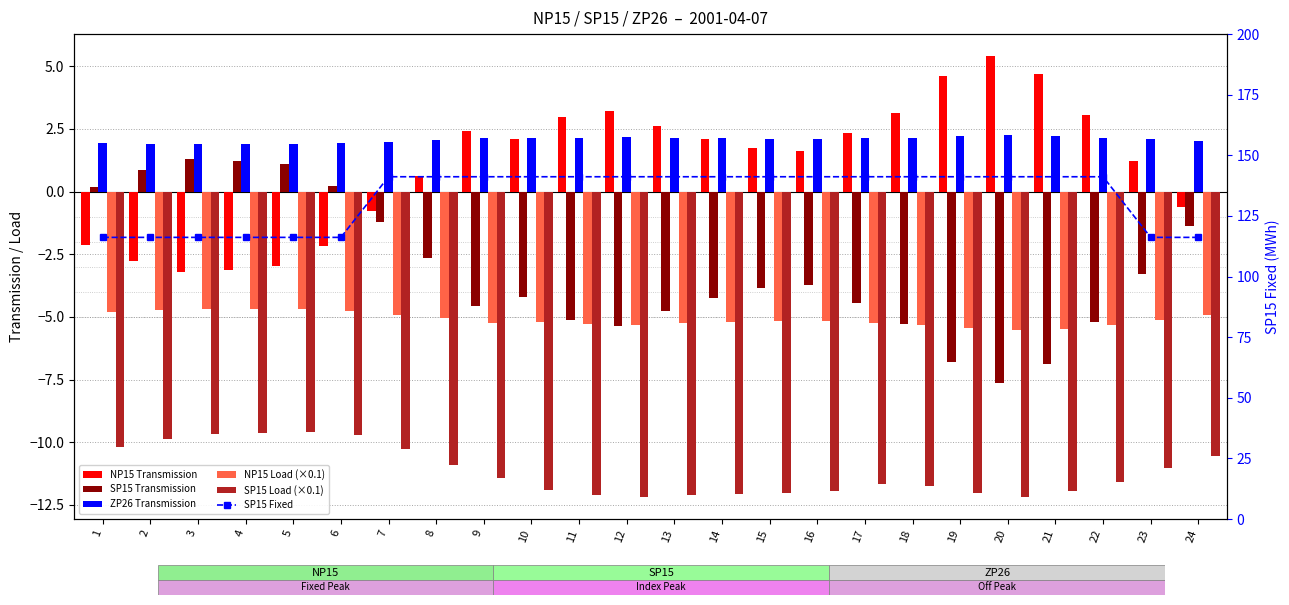

What are all the series names shown in the legend?

NP15 Transmission, SP15 Transmission, ZP26 Transmission, NP15 Load (×0.1), SP15 Load (×0.1), SP15 Fixed